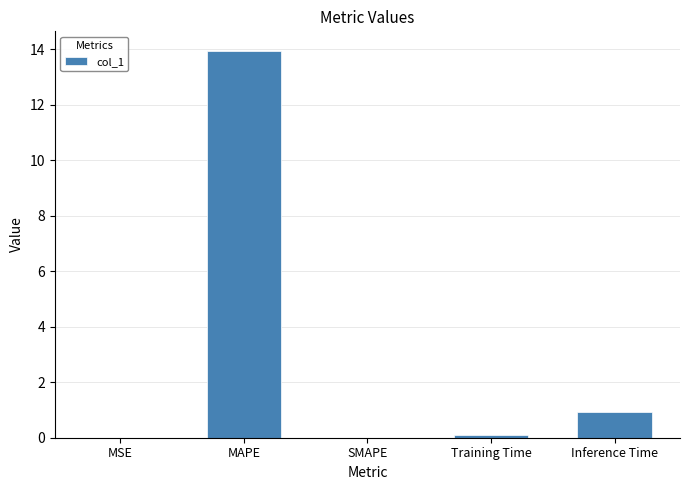

Read the value at Inference Time.

0.9